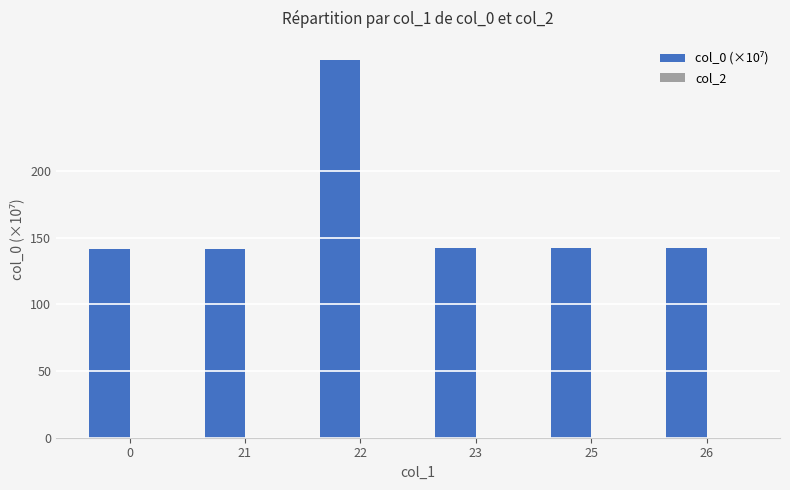

What is the average value?

165.3